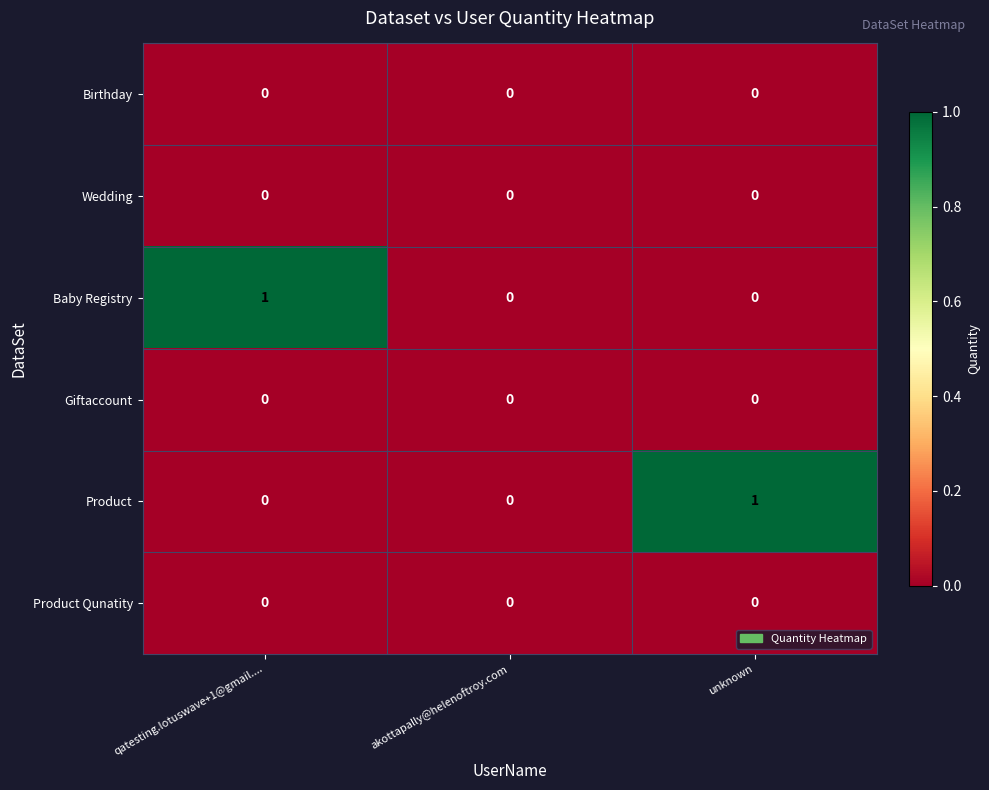

How many distinct data groups are displayed?

6